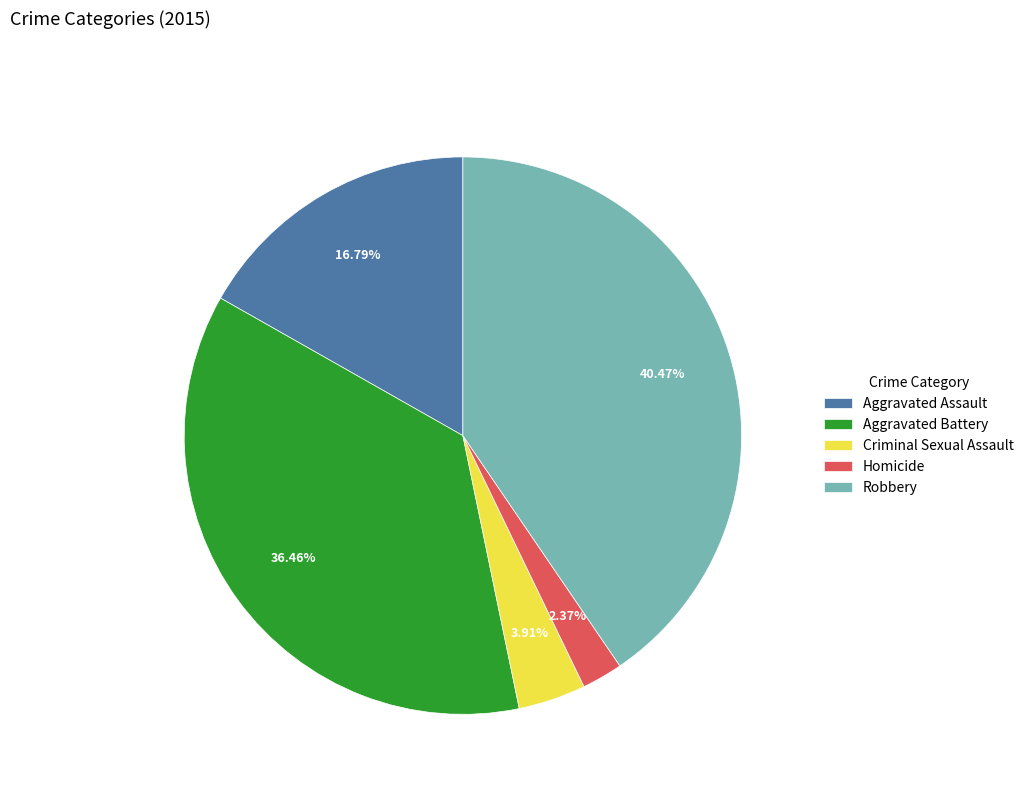

To the nearest percent, what percentage of the pie is Aggravated Battery?

36%